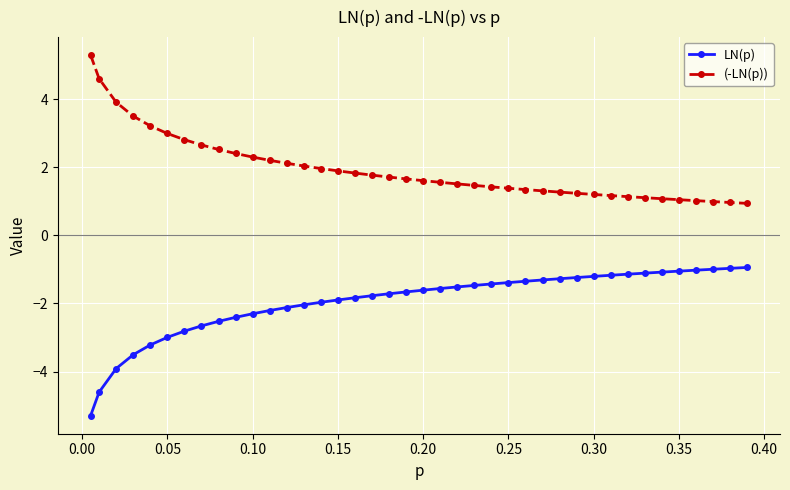

How many series are shown in this chart?

2